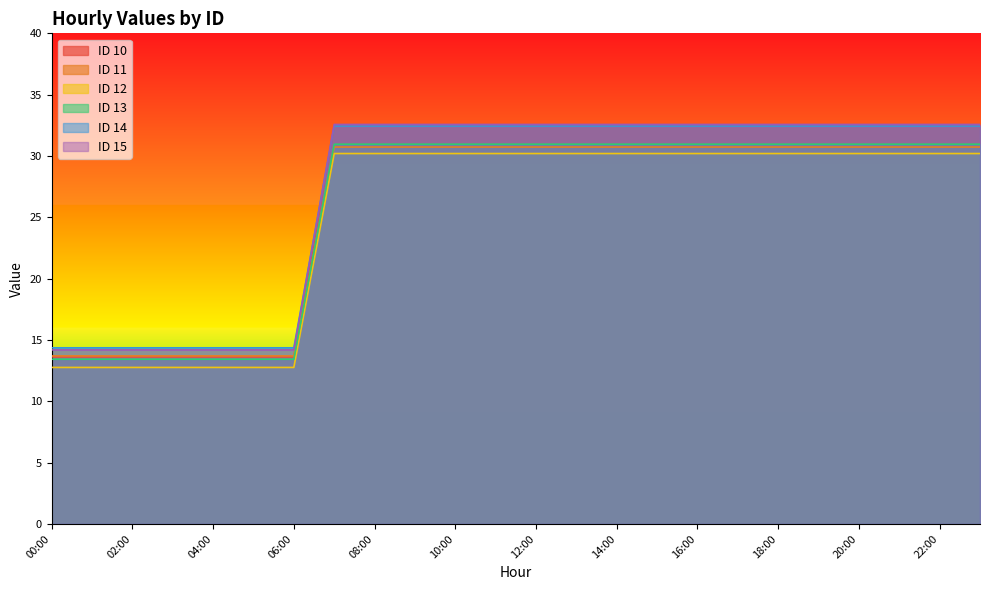

Which has a higher value, 21:00 or 00:00?

21:00